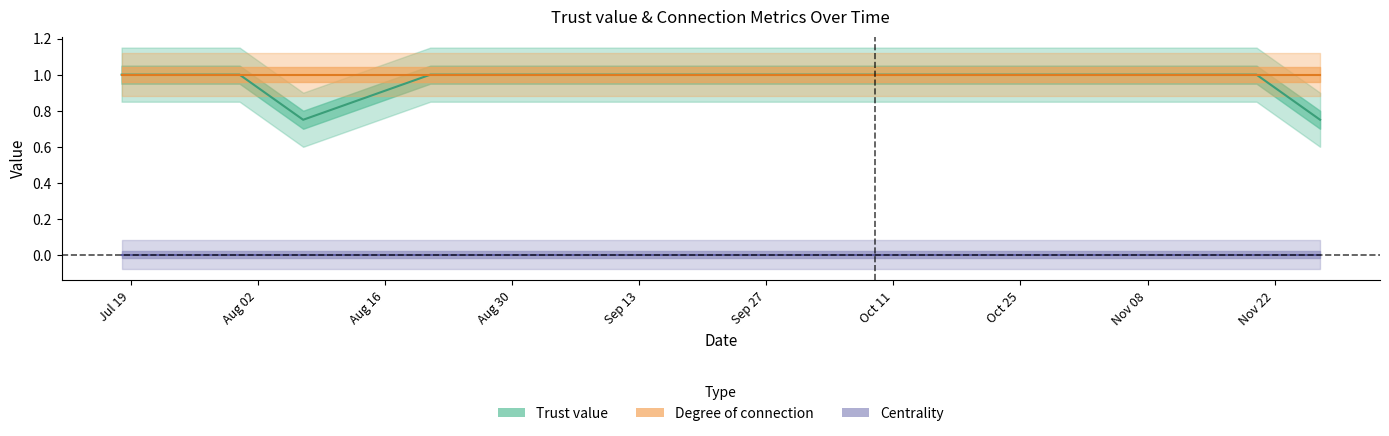

What position from the left is 2022-11-13?

14